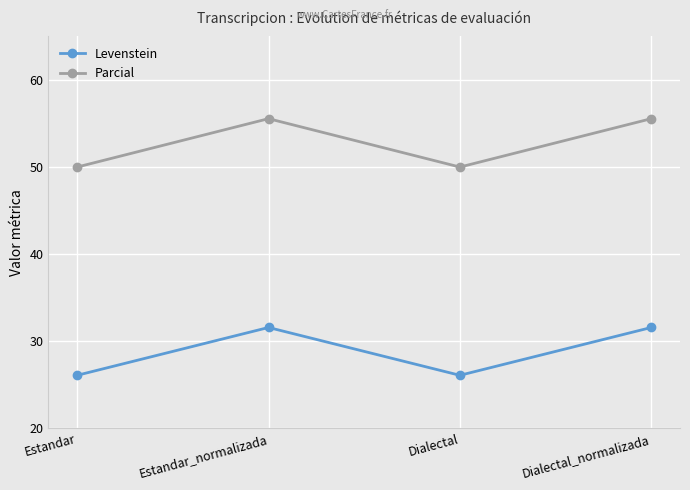

At which label does Levenstein first exceed 31?

Estandar_normalizada